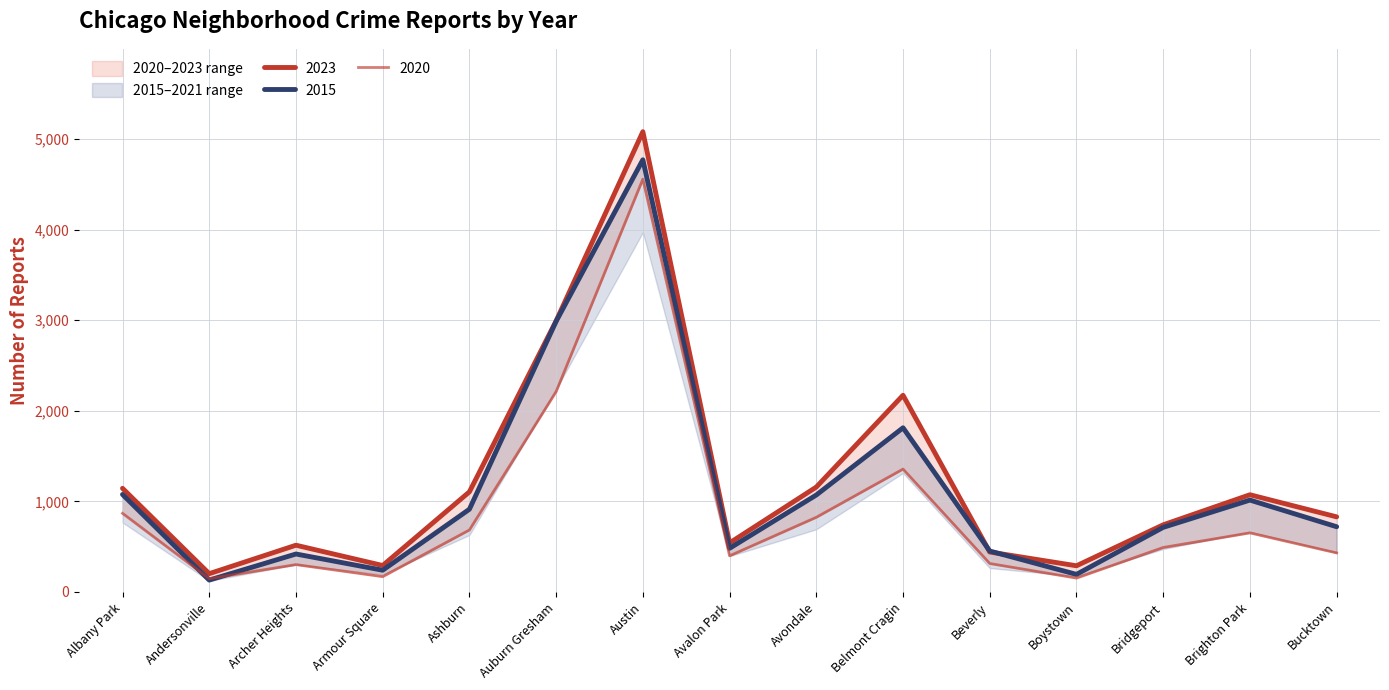

The 2018 series shows 268 at Bridgeport. True or false?

False